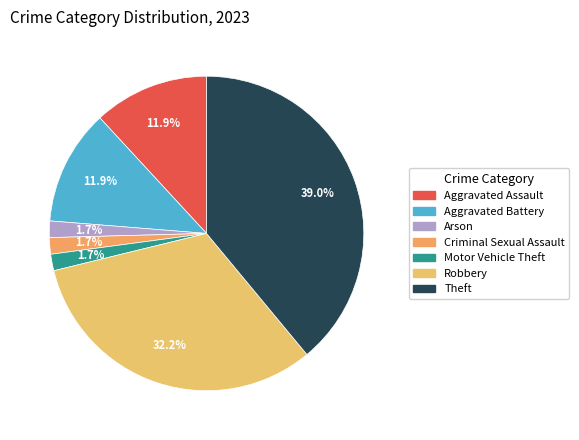

To the nearest percent, what portion does Robbery represent?

32%